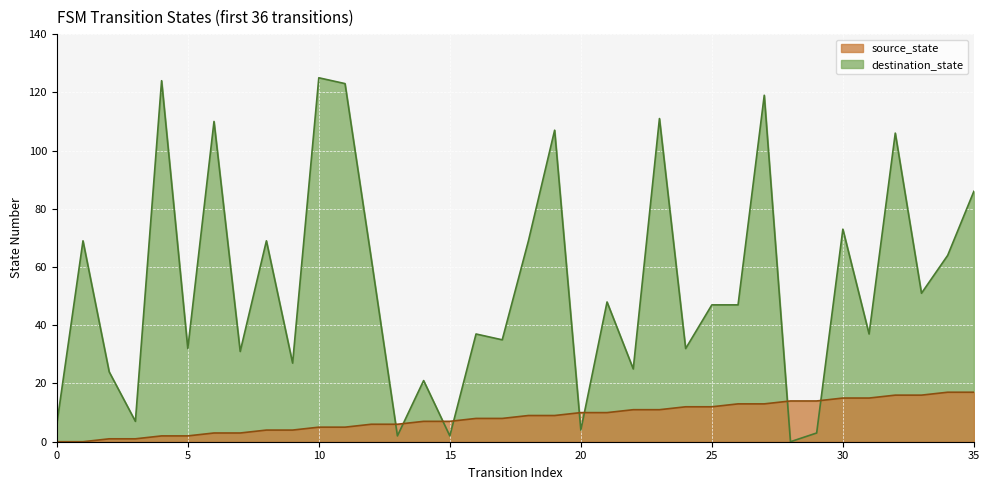

Which category has the highest value in the destination_state series?

10